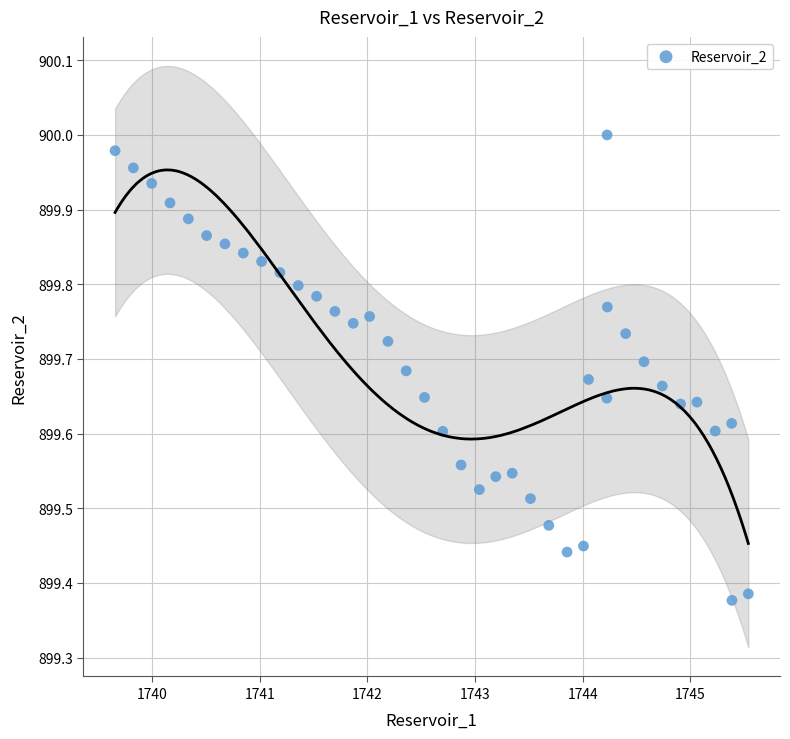

What is the range of Y values (max minus min)?

0.6